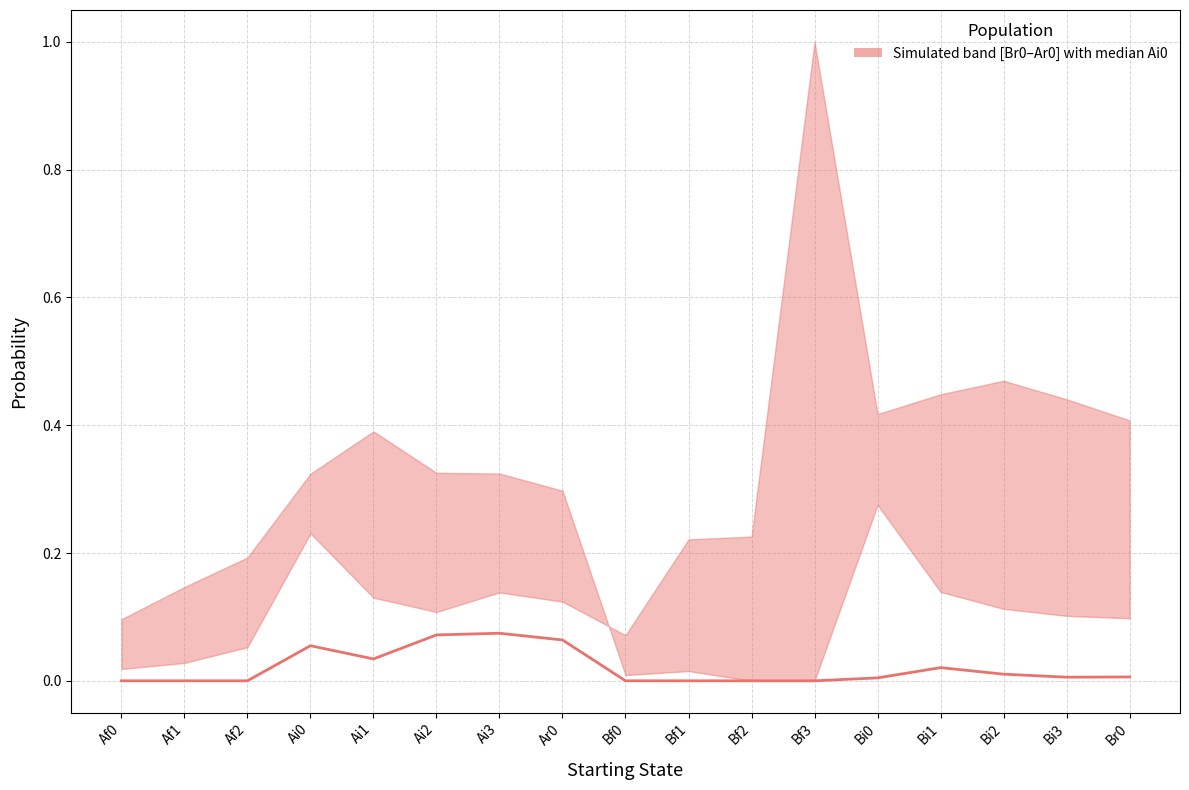

What is the difference between the maximum and second lowest values?

0.1